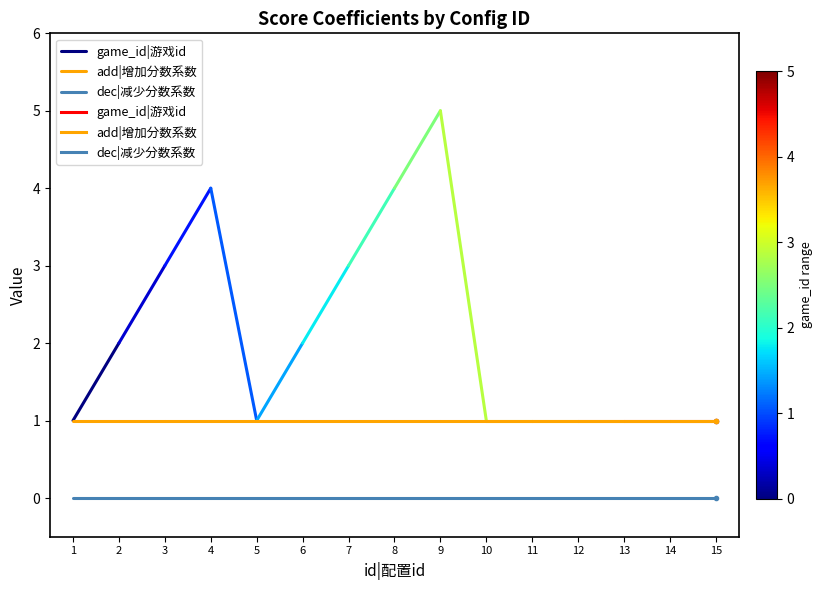

What is the value of the add|增加分数系数 point at the 2nd from the left?

1